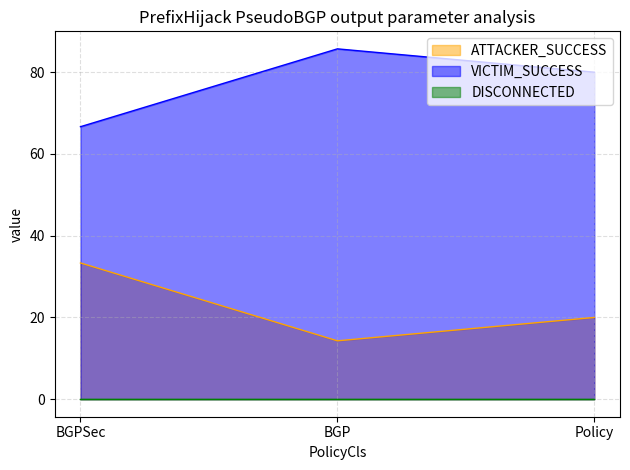

What is the difference between the VICTIM_SUCCESS values at Policy and BGP?

5.7